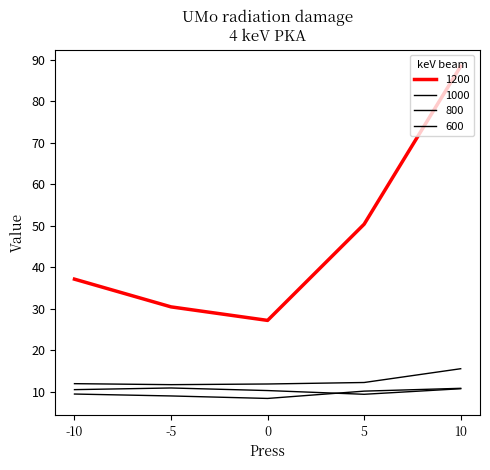

What is the maximum value shown in the chart?

88.4